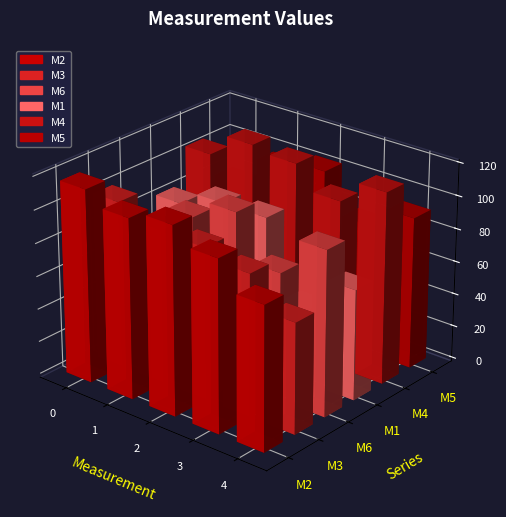

How many values in the M2 series exceed 109?

2